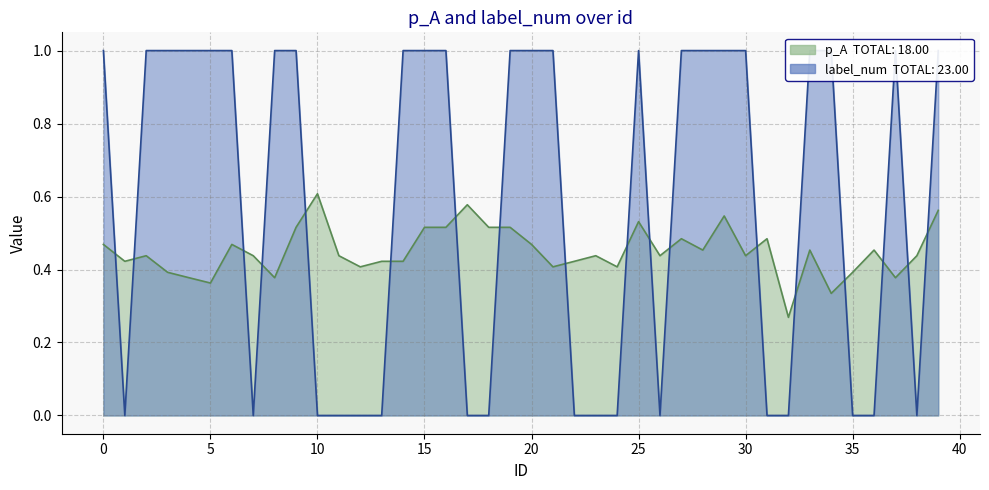

Reading left to right, transcribe all the data shown in this chart.

p_A: 0=0.5	1=0.4	2=0.4	3=0.4	4=0.4	5=0.4	6=0.5	7=0.4	8=0.4	9=0.5	10=0.6	11=0.4	12=0.4	13=0.4	14=0.4	15=0.5	16=0.5	17=0.6	18=0.5	19=0.5	20=0.5	21=0.4	22=0.4	23=0.4	24=0.4	25=0.5	26=0.4	27=0.5	28=0.5	29=0.5	30=0.4	31=0.5	32=0.3	33=0.5	34=0.3	35=0.4	36=0.5	37=0.4	38=0.4	39=0.6
label_num: 0=1.0	1=0.0	2=1.0	3=1.0	4=1.0	5=1.0	6=1.0	7=0.0	8=1.0	9=1.0	10=0.0	11=0.0	12=0.0	13=0.0	14=1.0	15=1.0	16=1.0	17=0.0	18=0.0	19=1.0	20=1.0	21=1.0	22=0.0	23=0.0	24=0.0	25=1.0	26=0.0	27=1.0	28=1.0	29=1.0	30=1.0	31=0.0	32=0.0	33=1.0	34=1.0	35=0.0	36=0.0	37=1.0	38=0.0	39=1.0